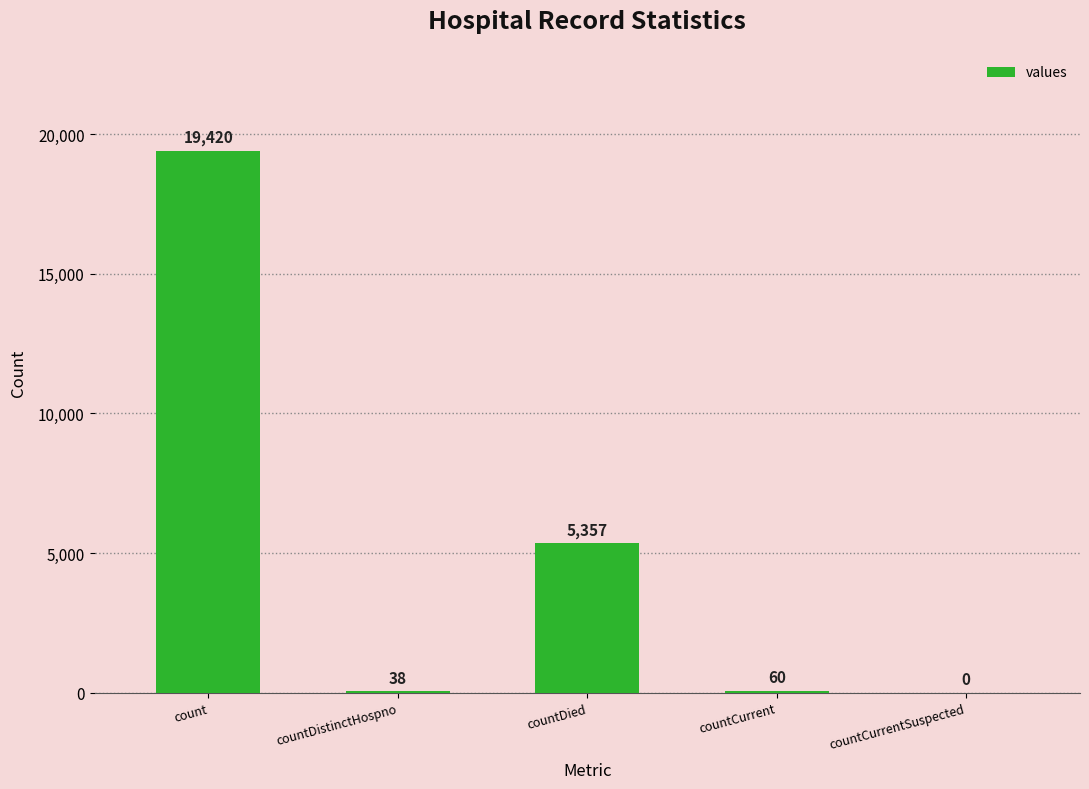

True or false: the data shows 60 at countCurrent.

True